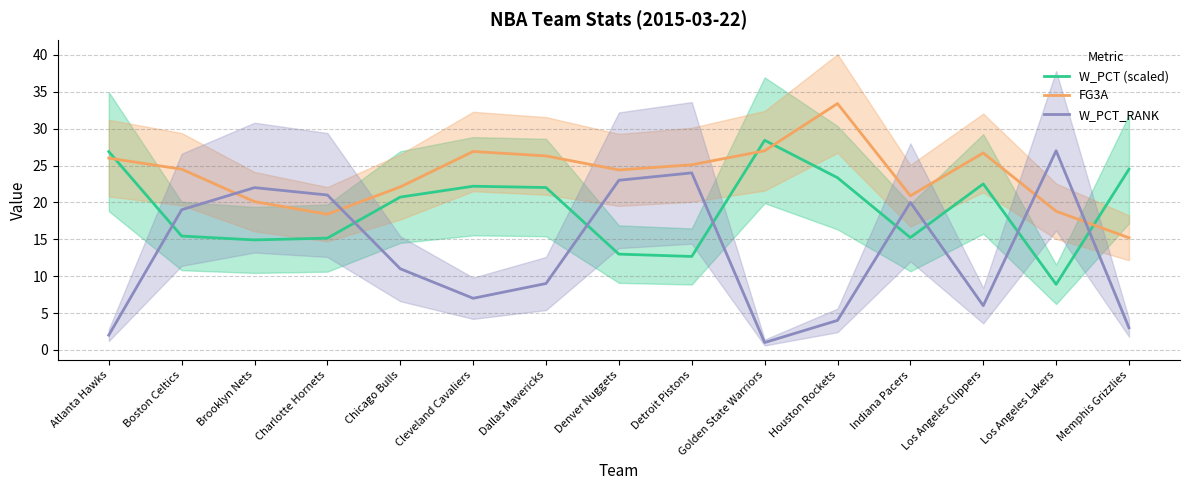

The value of W_PCT (scaled) at Brooklyn Nets is 3.8. True or false?

False